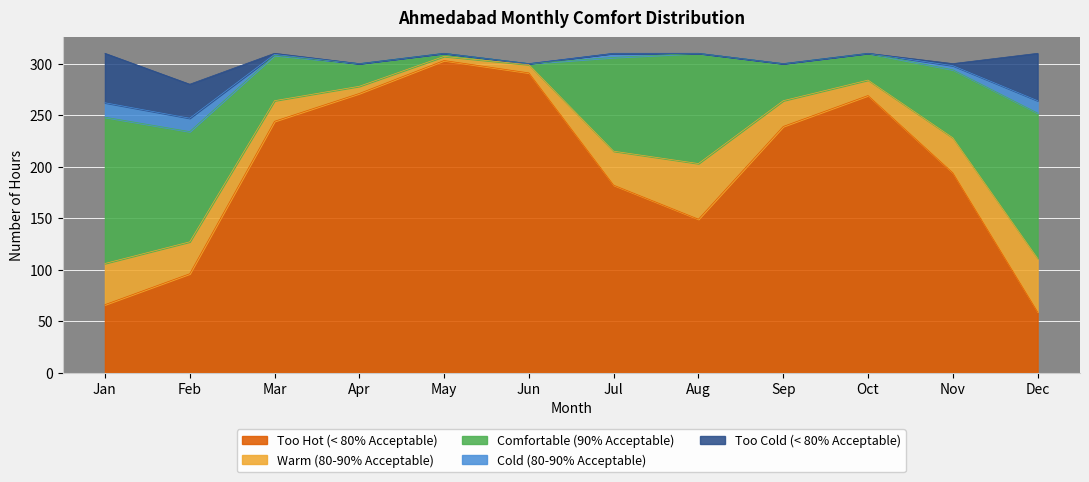

Reading right to left, what are all the values shown in this chart?

Too Hot (< 80% Acceptable): Dec=59	Nov=194	Oct=269	Sep=239	Aug=149	Jul=182	Jun=291	May=303	Apr=271	Mar=244	Feb=96	Jan=66
Warm (80-90% Acceptable): Dec=52	Nov=34	Oct=15	Sep=25	Aug=54	Jul=33	Jun=8	May=4	Apr=7	Mar=20	Feb=31	Jan=40
Comfortable (90% Acceptable): Dec=141	Nov=66	Oct=26	Sep=36	Aug=107	Jul=91	Jun=1	May=3	Apr=22	Mar=44	Feb=107	Jan=142
Cold (80-90% Acceptable): Dec=12	Nov=4	Oct=0	Sep=0	Aug=0	Jul=4	Jun=0	May=0	Apr=0	Mar=1	Feb=13	Jan=14
Too Cold (< 80% Acceptable): Dec=46	Nov=2	Oct=0	Sep=0	Aug=0	Jul=0	Jun=0	May=0	Apr=0	Mar=1	Feb=33	Jan=48